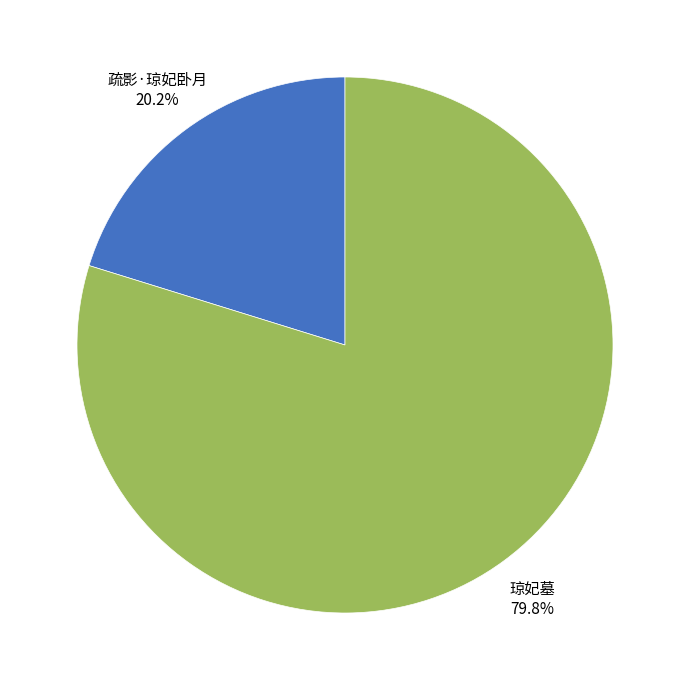

Which category accounts for the majority?

琼妃墓